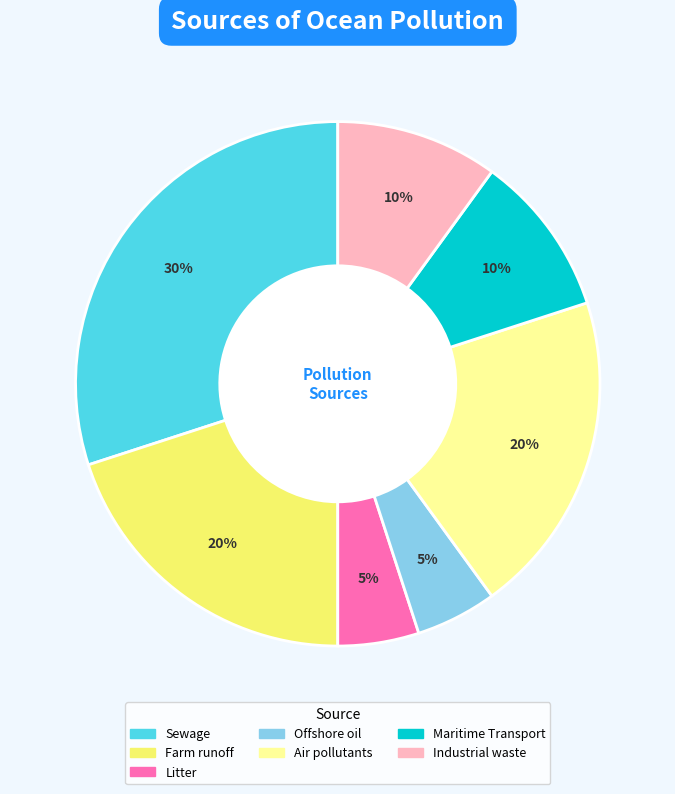

What is the largest slice in the pie chart?

Sewage